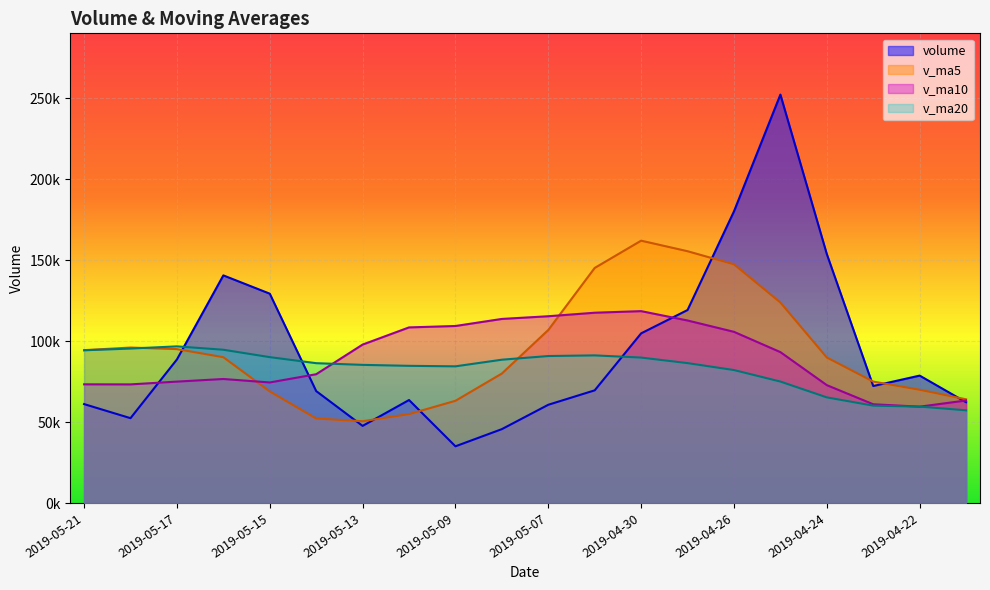

Read the v_ma10 value at 2019-04-30.

118504.4